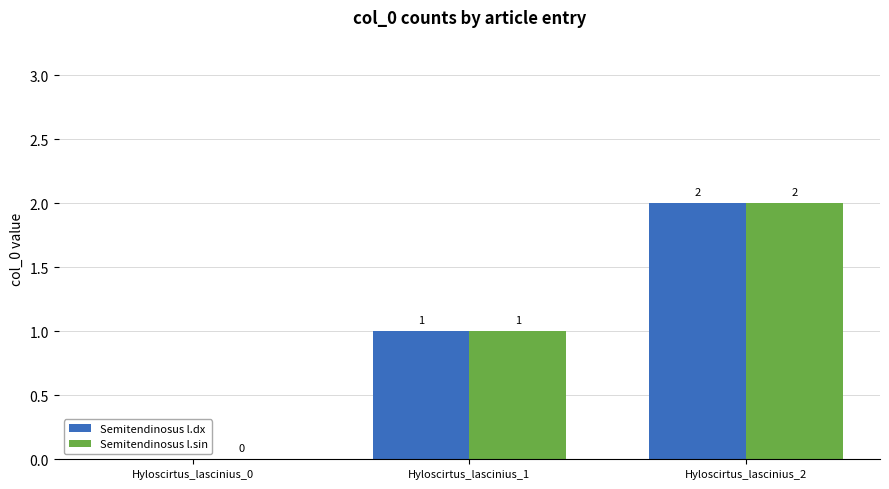

What is the sum of all Semitendinosus l.sin values?

3